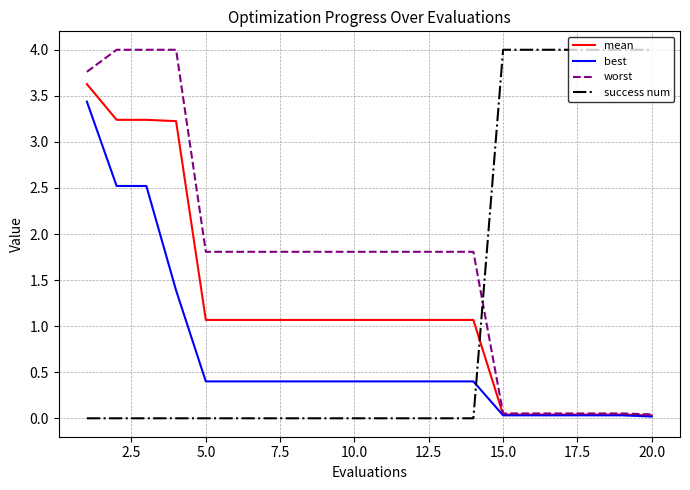

At how many categories does at least one series exceed 1?

20